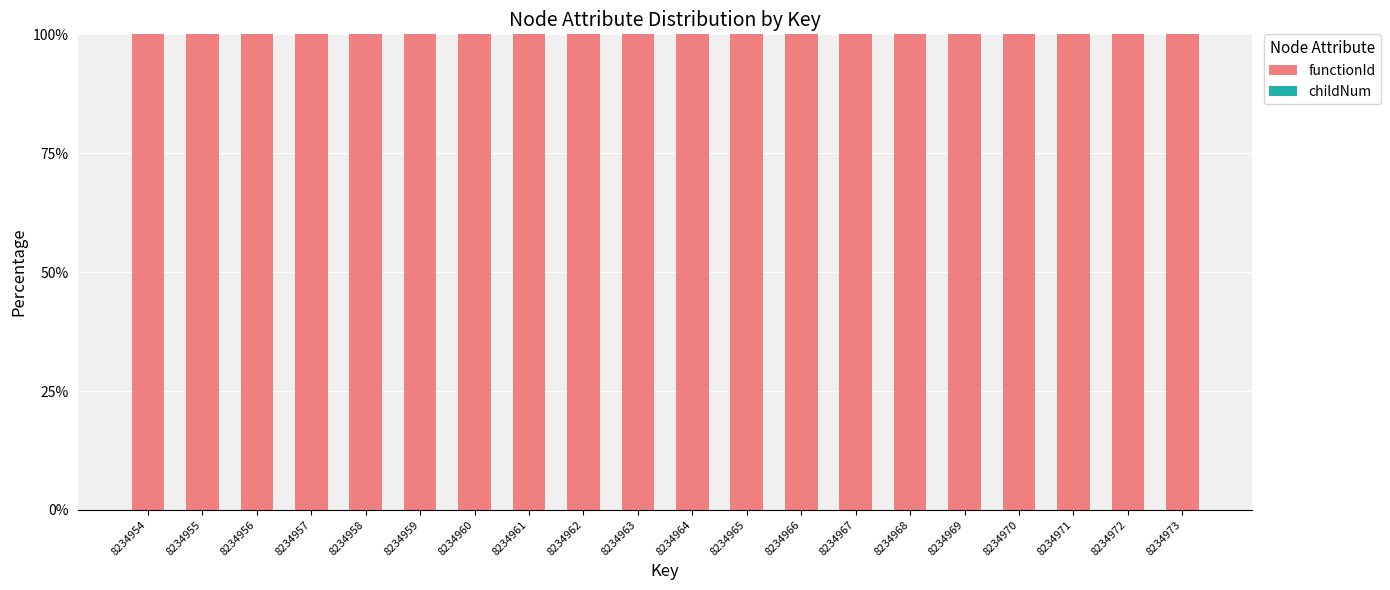

True or false: functionId has a value of 100.0 at 8234970.

True